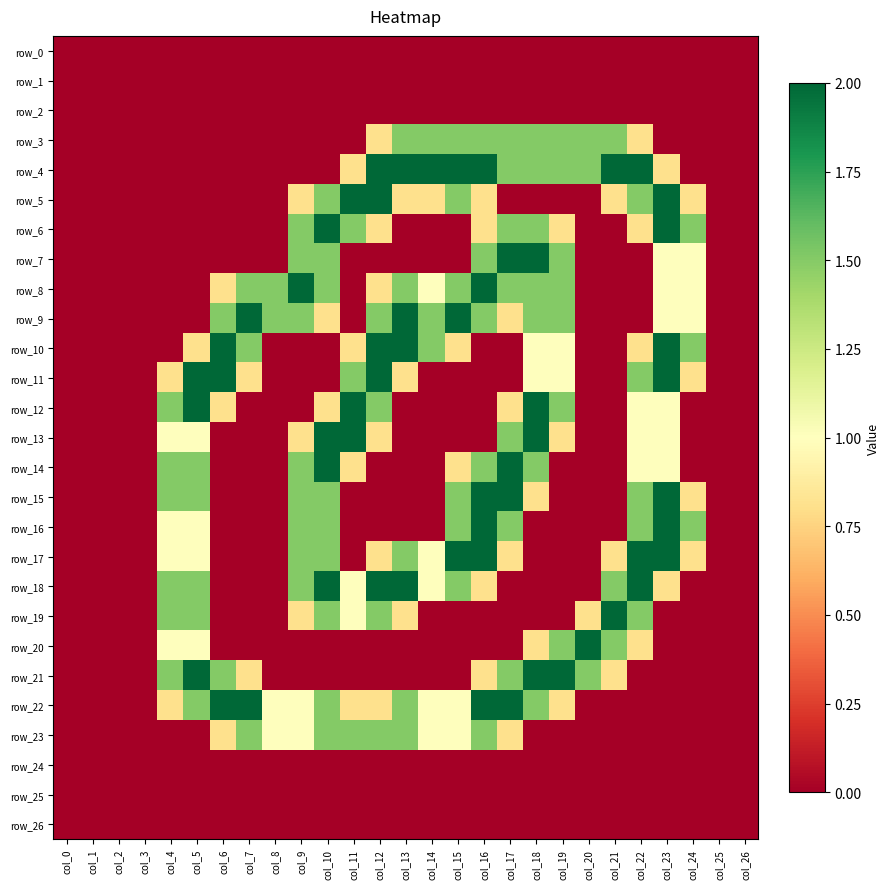

How many data points does each series have?

27